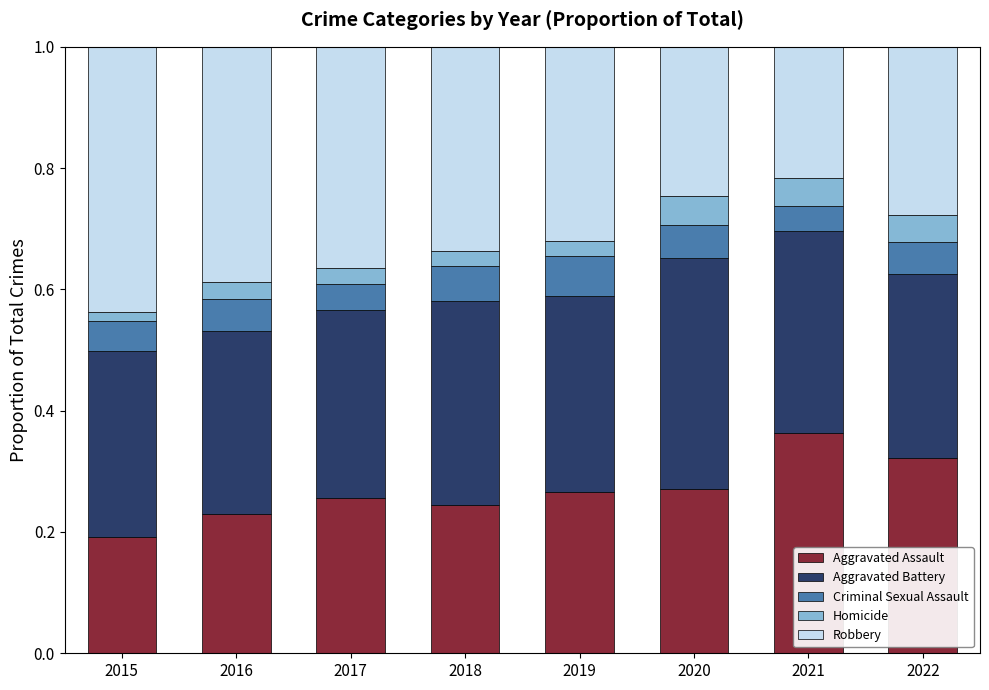

Does the chart contain stacked bars?

Yes